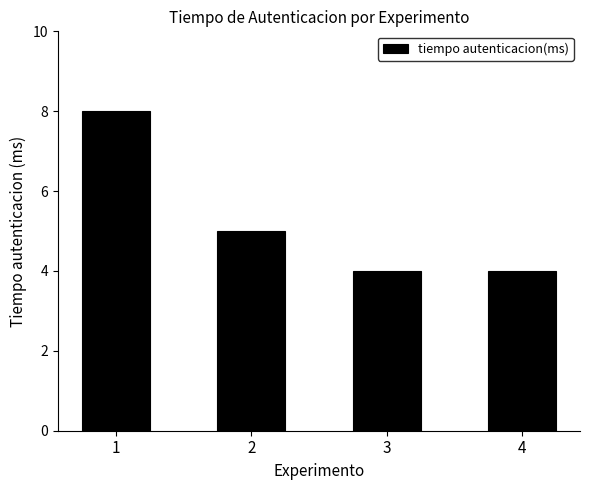

What is the value of the 1st bar from the left?

8